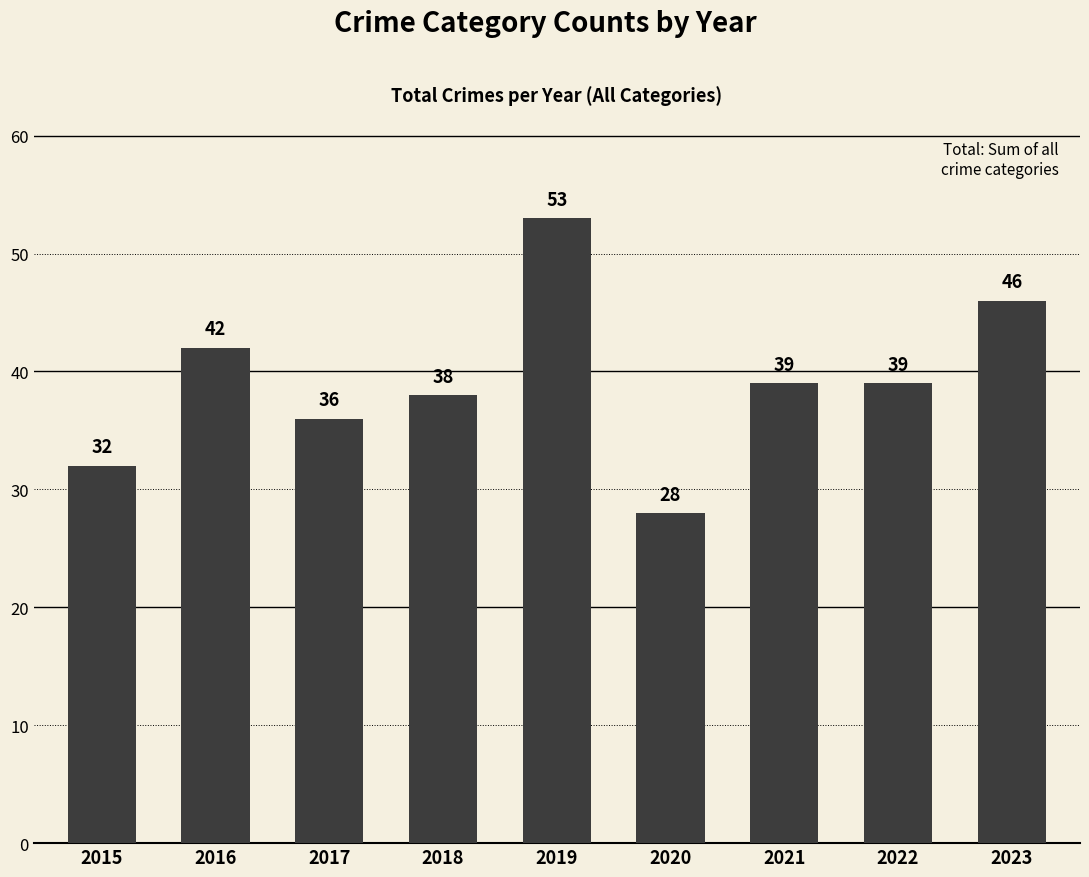

What is the greatest value displayed?

53